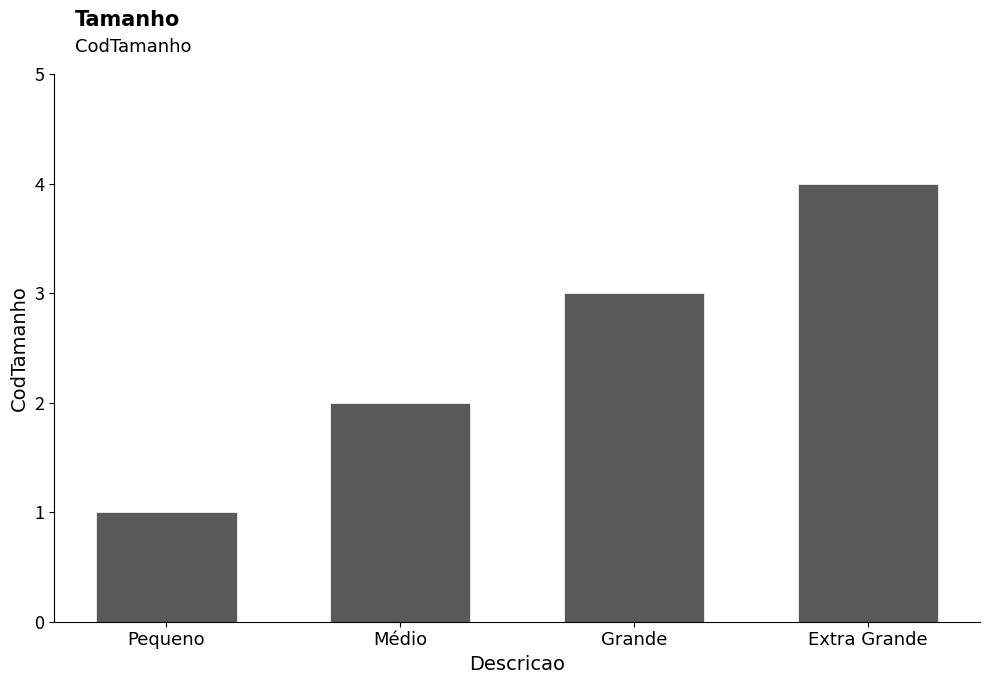

At which label is the value closest to 2?

Médio